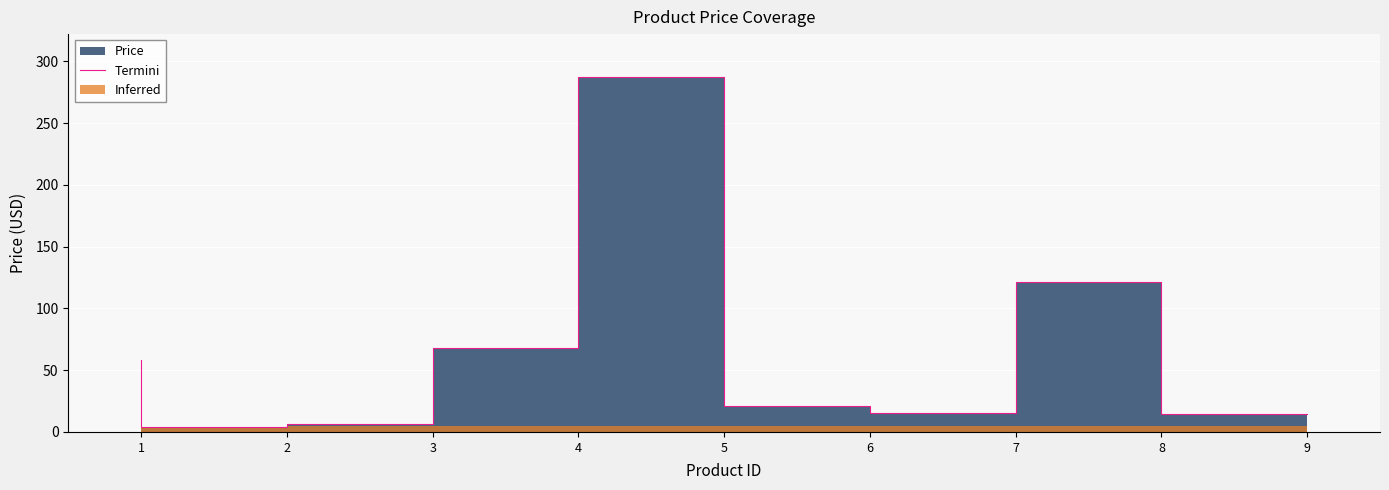

Rank the categories by value from highest to lowest.

5, 8, 4, 1, 6, 7, 9, 3, 2